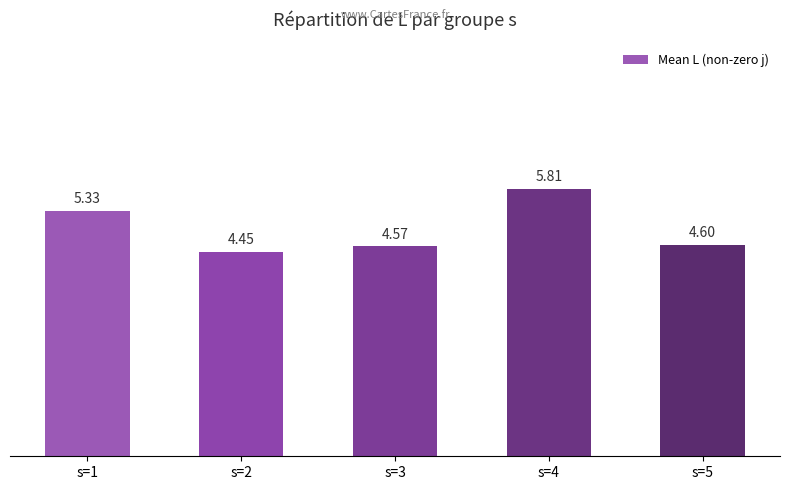

What is the ratio of the value at s=5 to the value at s=1?

0.9